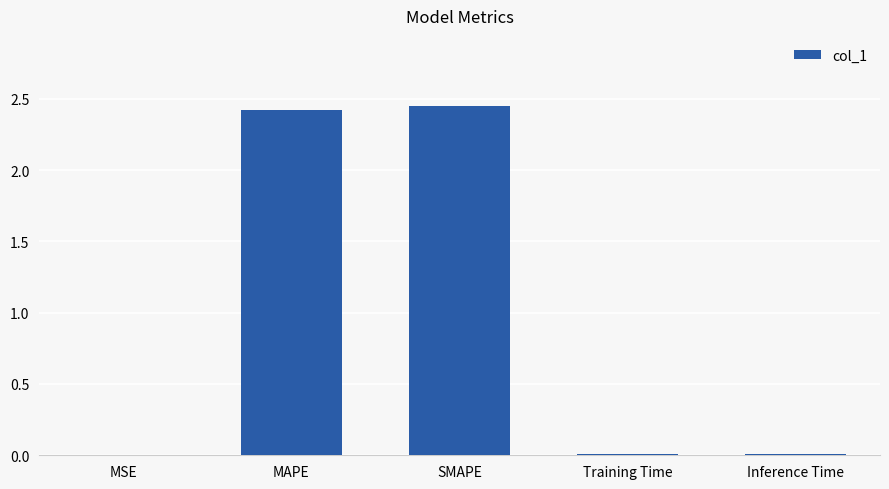

True or false: the data shows 0.0 at Inference Time.

True